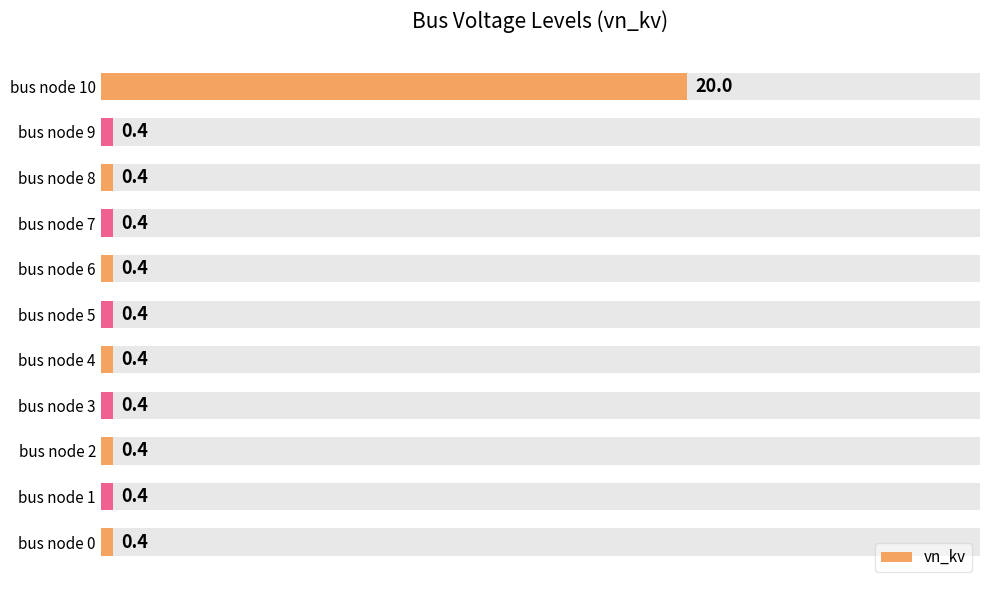

What is the value of the 11th bar from the left?

20.0